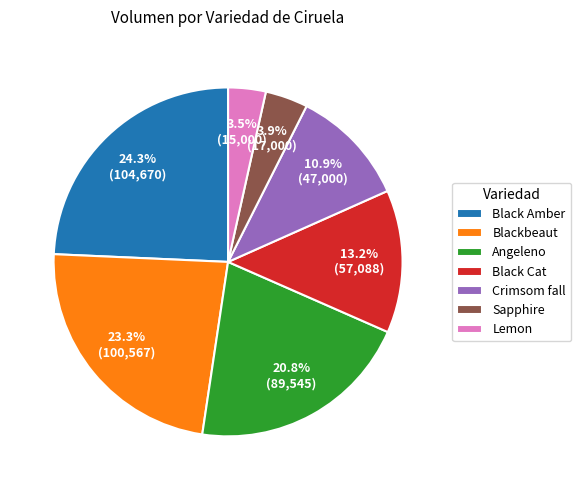

How many segments does this pie chart have?

7